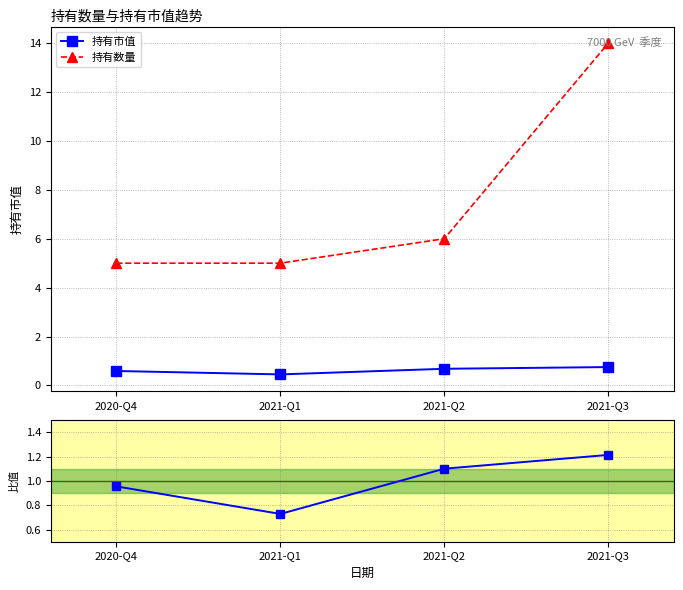

Reading left to right, list all the values displayed in this chart.

持有市值: 2020-Q4=0.6	2021-Q1=0.5	2021-Q2=0.7	2021-Q3=0.8
持有数量: 2020-Q4=5.0	2021-Q1=5.0	2021-Q2=6.0	2021-Q3=14.0
持有市值 / mean: 2020-Q4=1.0	2021-Q1=0.7	2021-Q2=1.1	2021-Q3=1.2